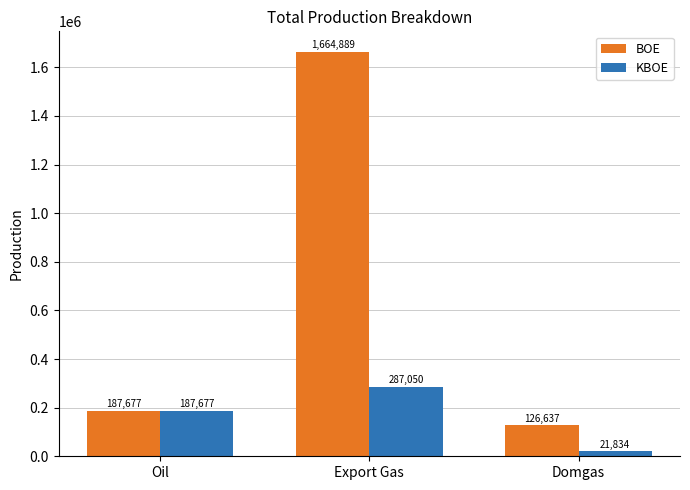

Which label corresponds to the smallest value in the chart?

Domgas